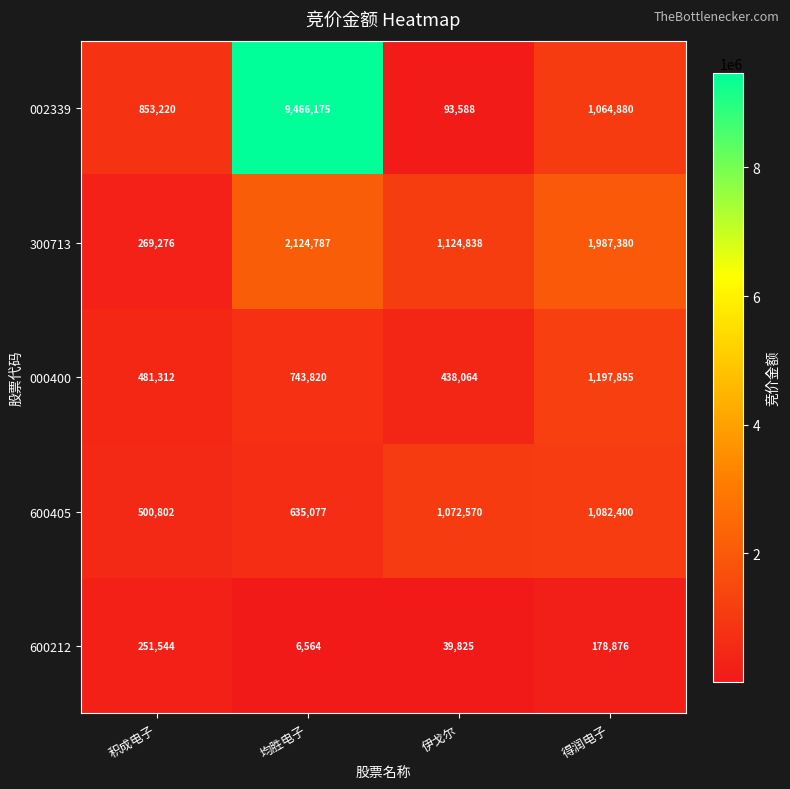

Which category has the highest value across all series?

均胜电子